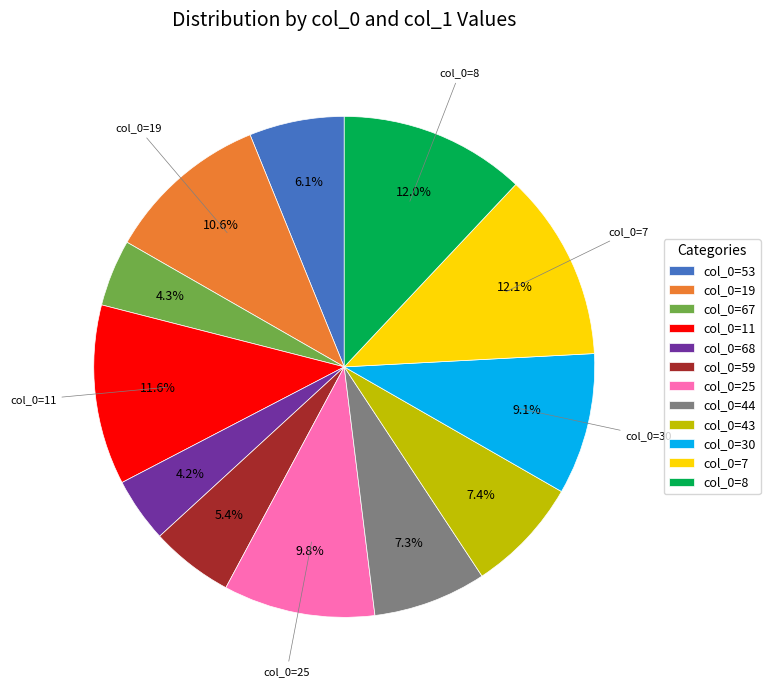

Count the number of slices in the pie.

12